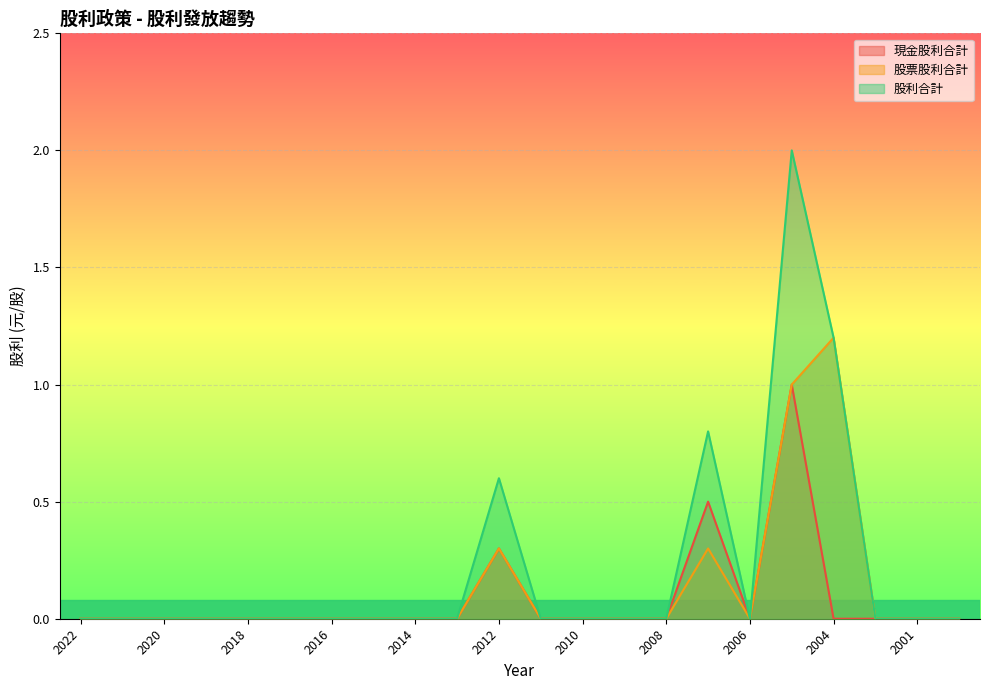

Which series has the widest spread of values?

股利合計